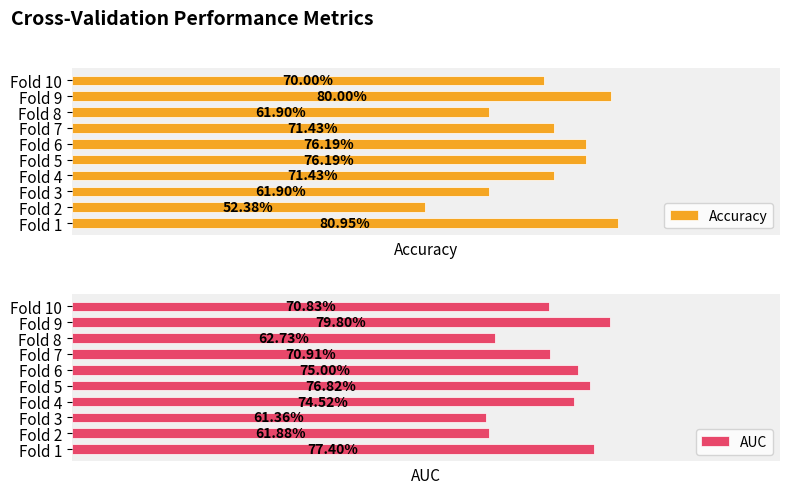

Which series has the largest total across all categories?

AUC